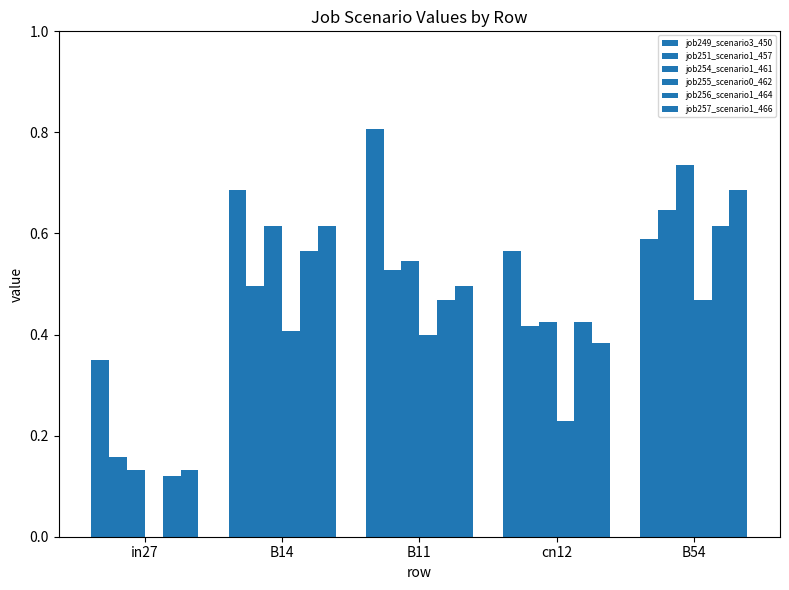

At B54, list the series in order from largest to smallest.

job254_scenario1_461, job257_scenario1_466, job251_scenario1_457, job256_scenario1_464, job249_scenario3_450, job255_scenario0_462